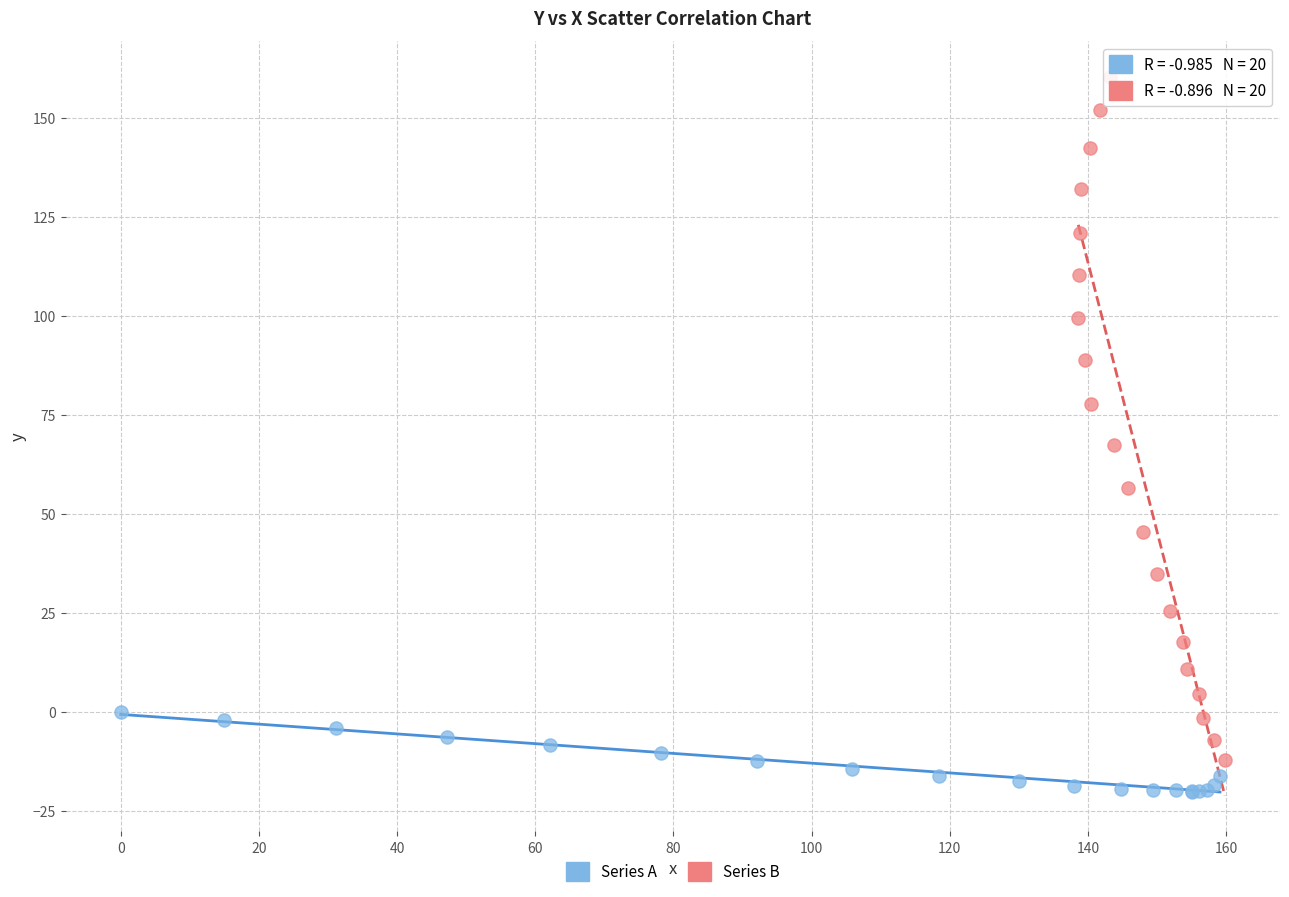

What are all the series names shown in the legend?

Series A, Series B